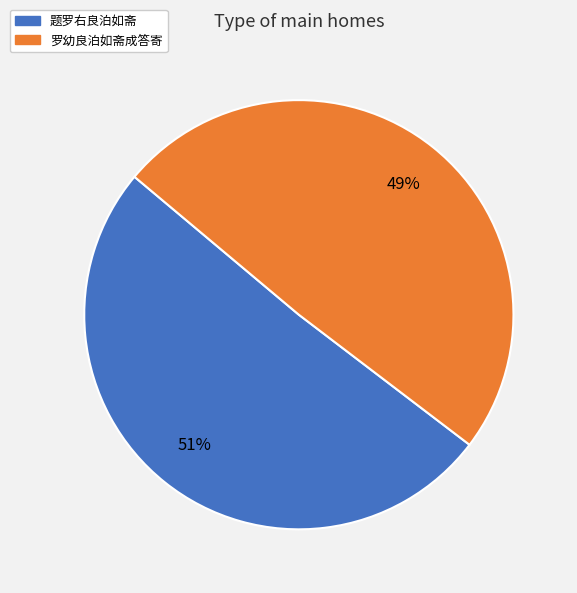

Is the sum of 罗幼良泊如斋成答寄 and 题罗右良泊如斋 greater than half?

Yes